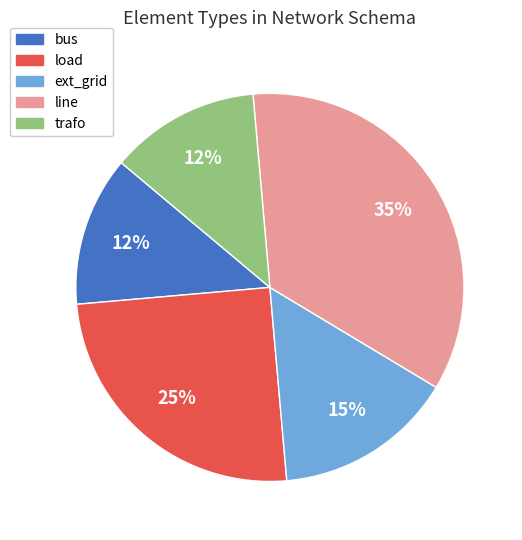

Is the sum of load and bus greater than half?

No